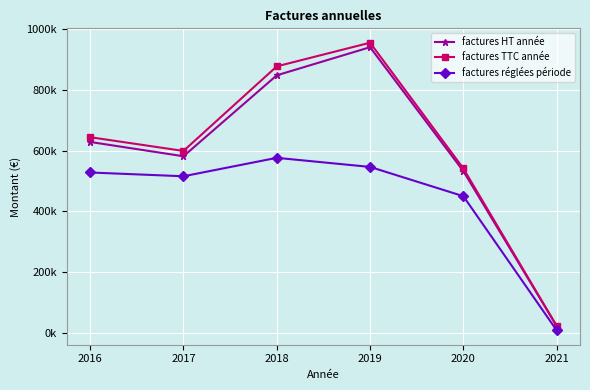

Reading left to right, transcribe all the data shown in this chart.

factures HT année: 628472.6	581397.5	847735.2	940219.5	532436.6	22648.8
factures TTC année: 644141.7	598886.7	877169.4	954975.0	541243.7	23413.6
factures réglées période: 528011.2	515585.1	576224.0	546332.0	450000.2	8663.0